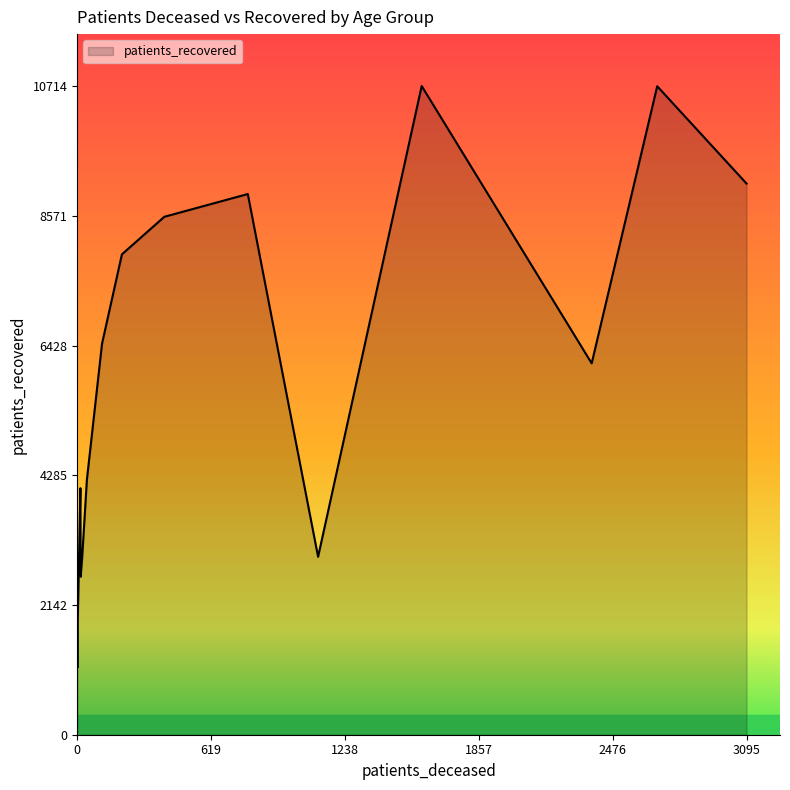

Does the chart have visible grid lines?

No